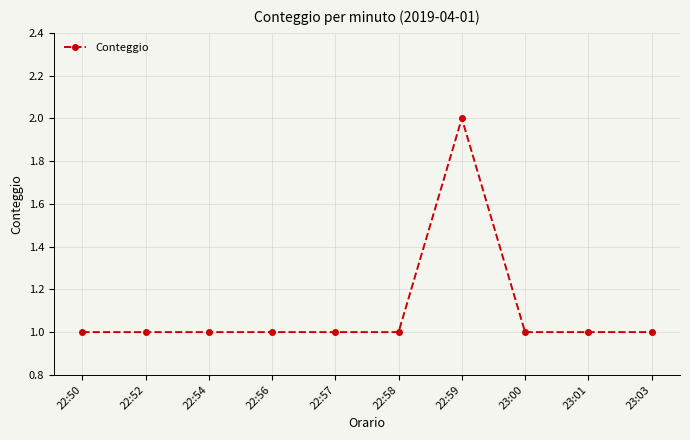

What is the approximate value at 22:52?

1